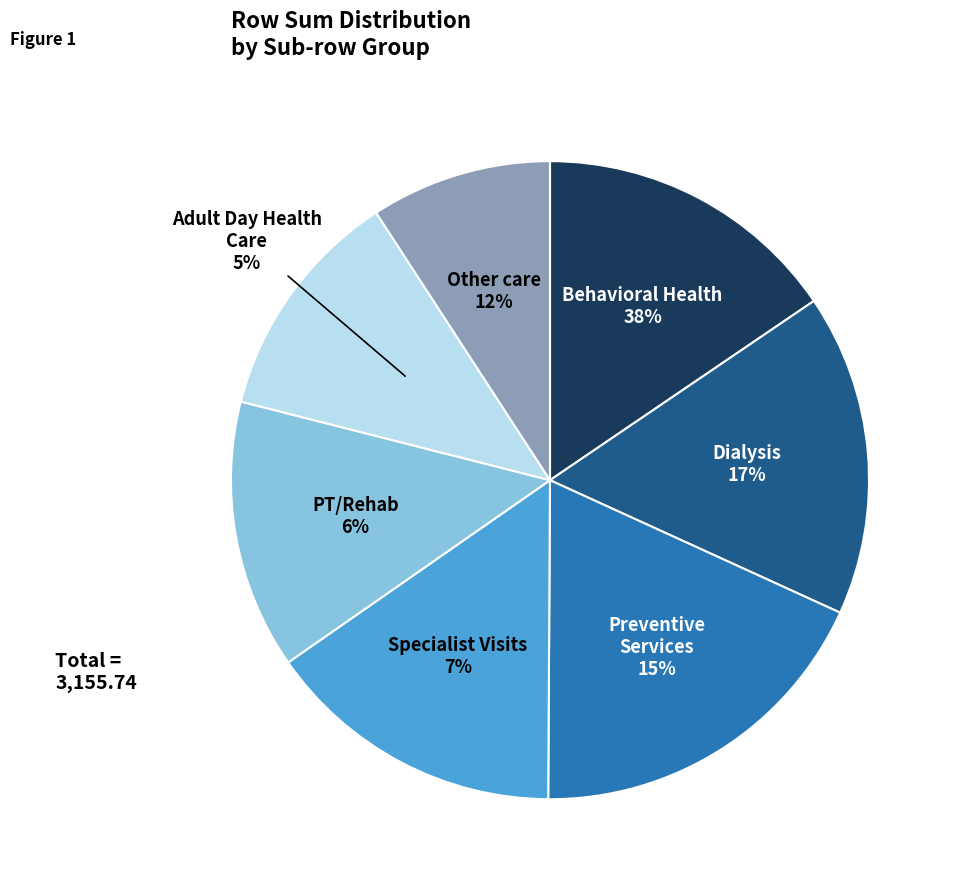

How many segments does this pie chart have?

7